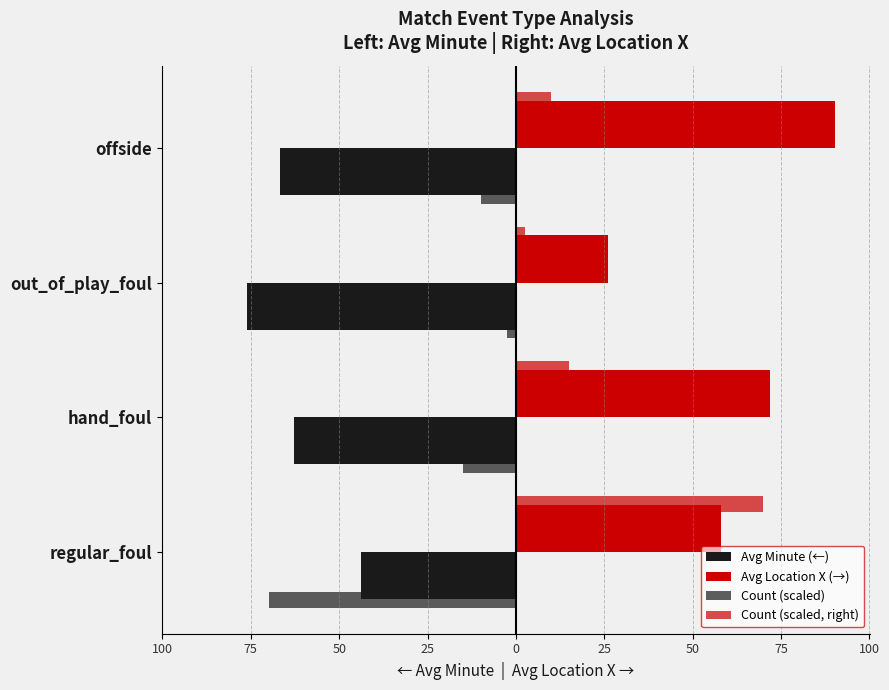

What value does the Avg Minute (←) series have at offside?

-66.8